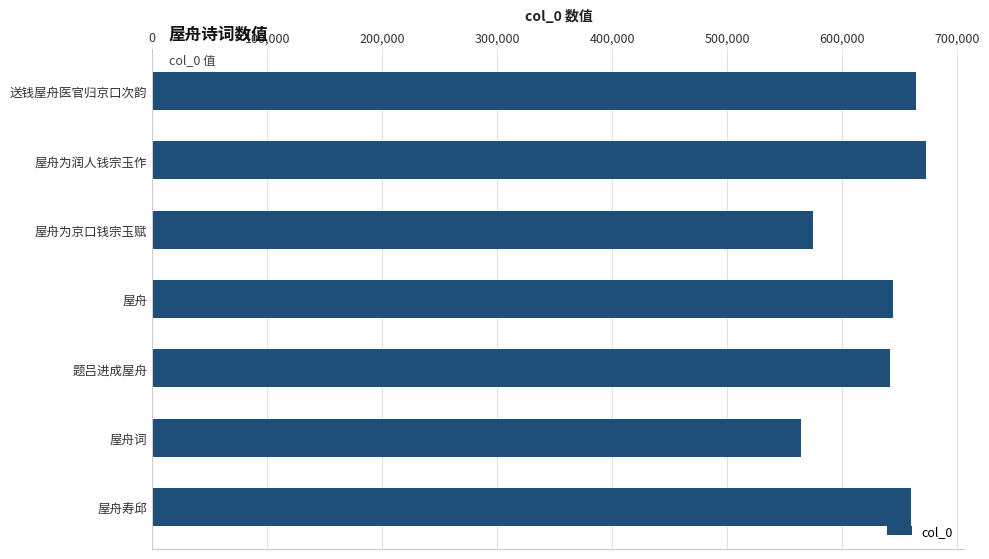

What is the difference between the second highest and second lowest values?

89588